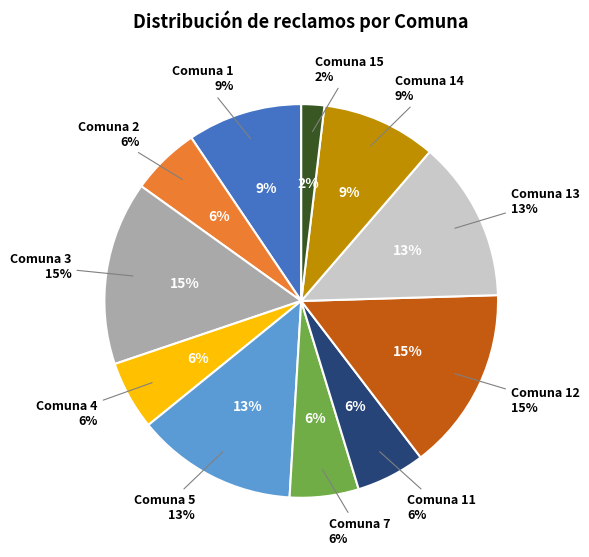

Is there a majority slice in this chart?

No